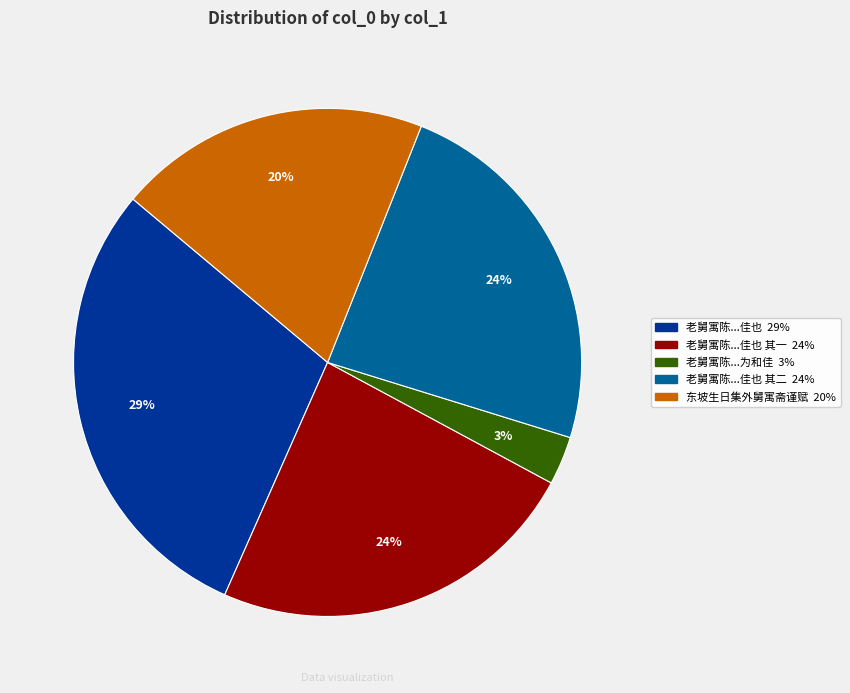

To the nearest percent, what is the average slice percentage?

20%